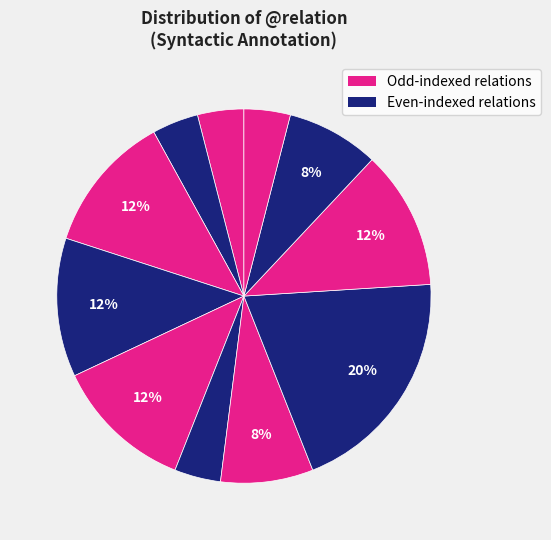

How many segments does this pie chart have?

11